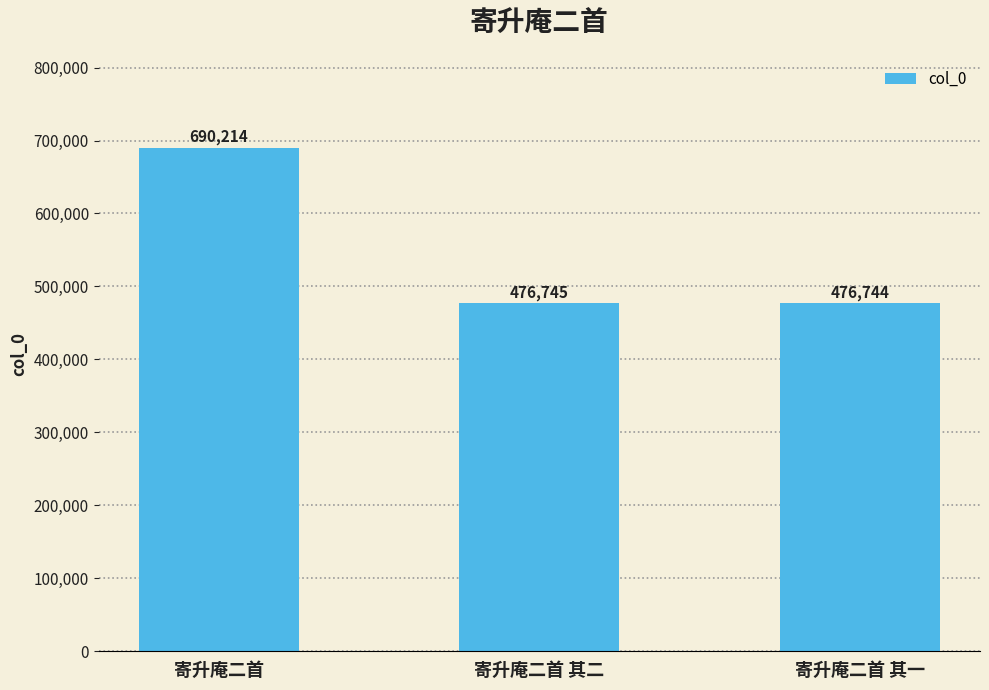

The value at 寄升庵二首 is 690214. True or false?

True